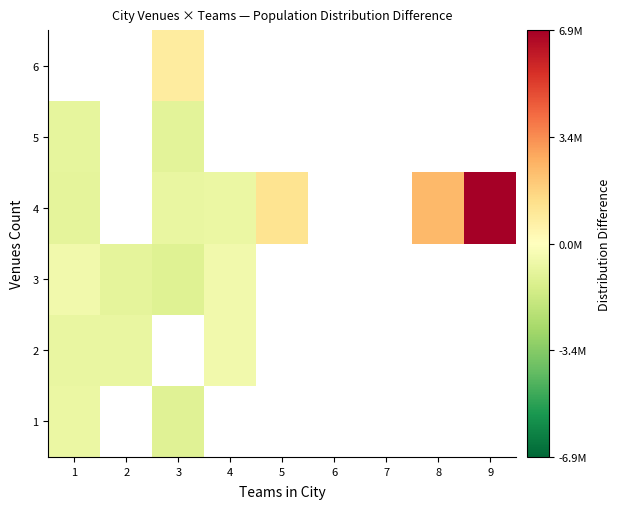

What is the maximum value shown in the chart?

6879694.9